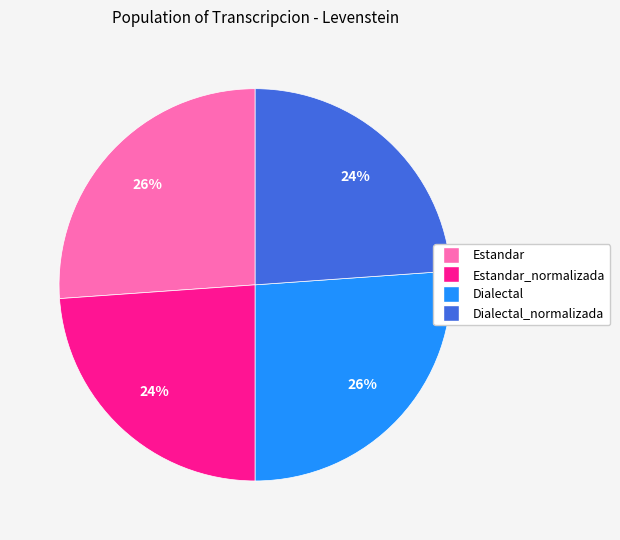

Is there a majority slice in this chart?

No